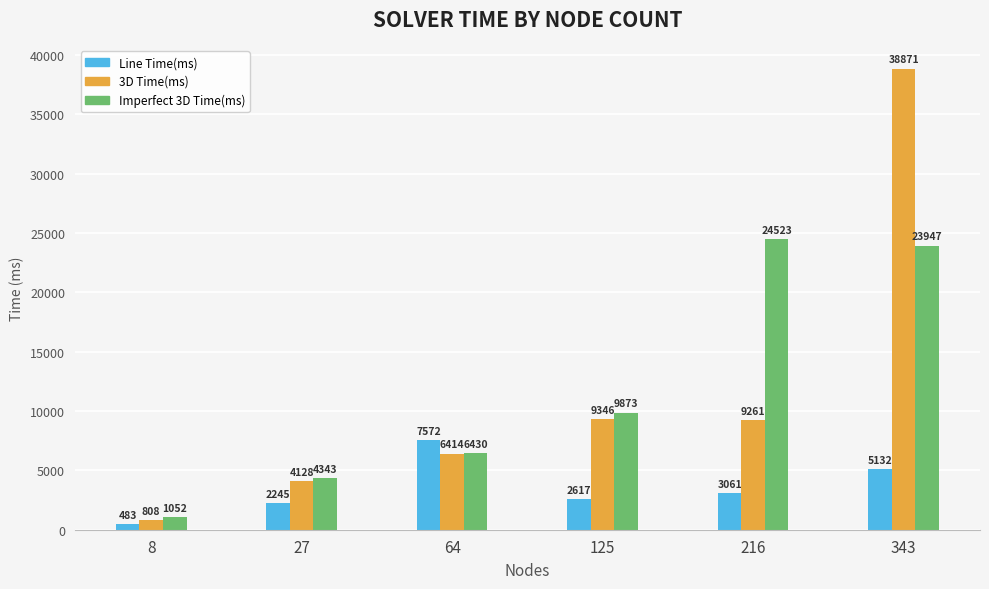

The value of Line Time(ms) at 64 is 1865. True or false?

False